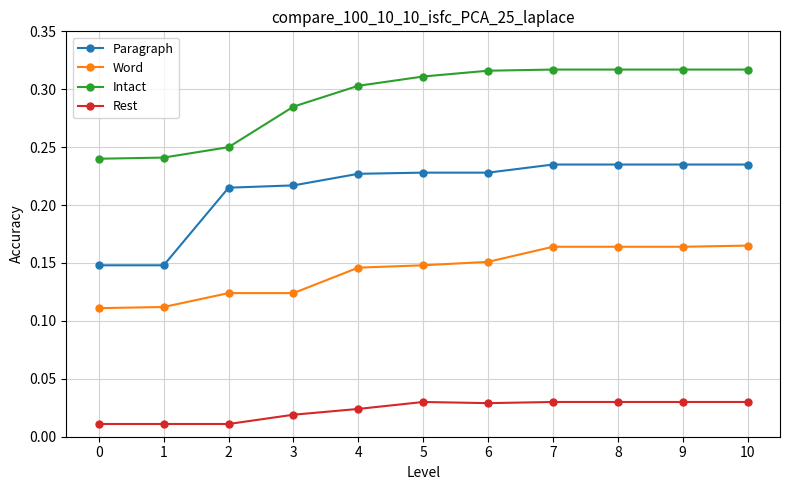

Which series has the largest range (max minus min)?

Paragraph